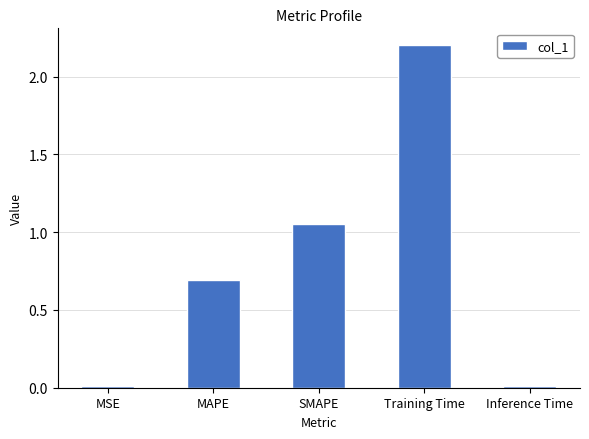

What is the label of the 4th bar from the right?

MAPE